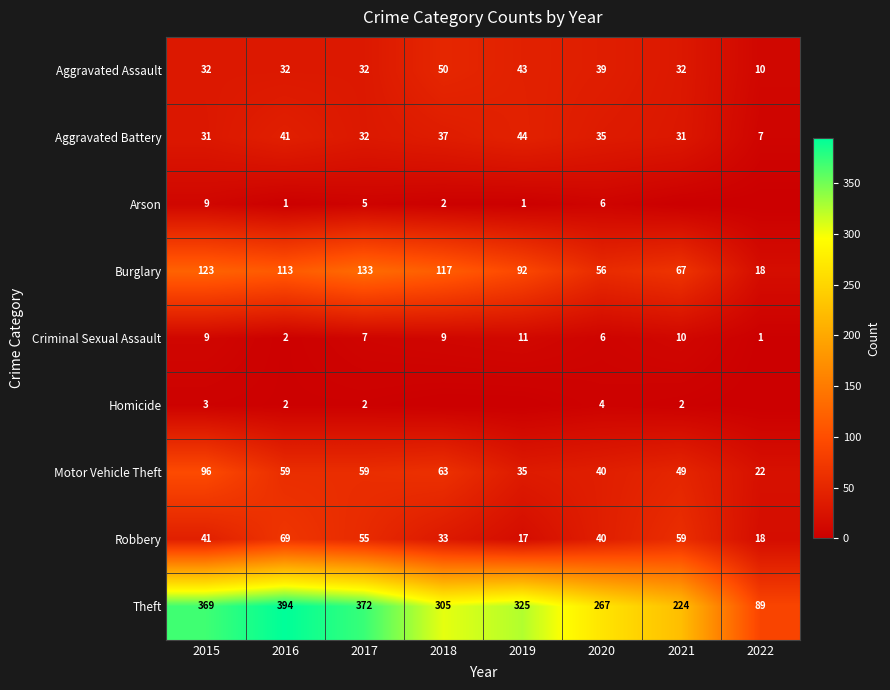

What value does the Criminal Sexual Assault series have at 2015, to the nearest 5?

10